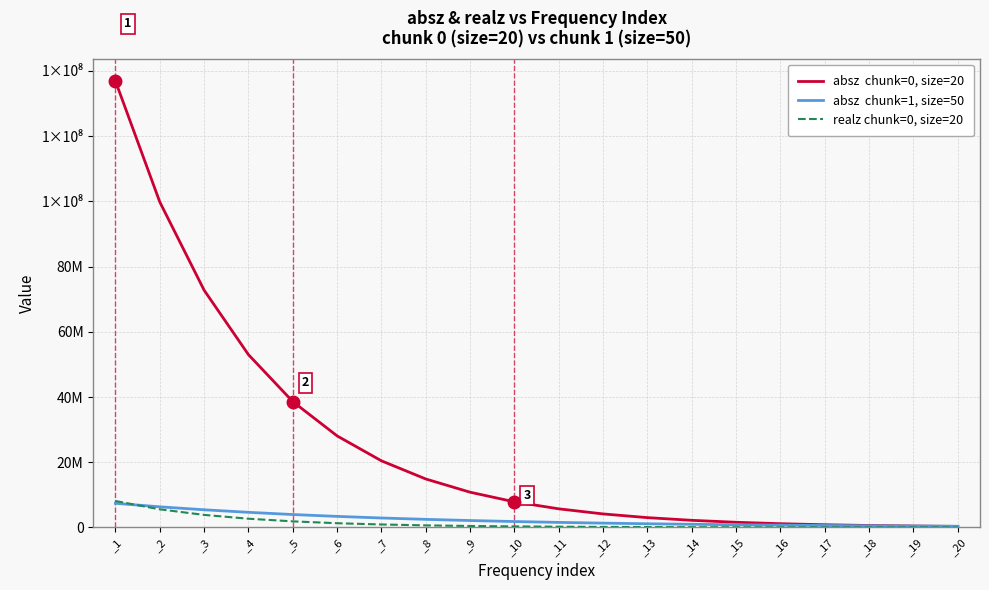

Does the chart have visible grid lines?

Yes